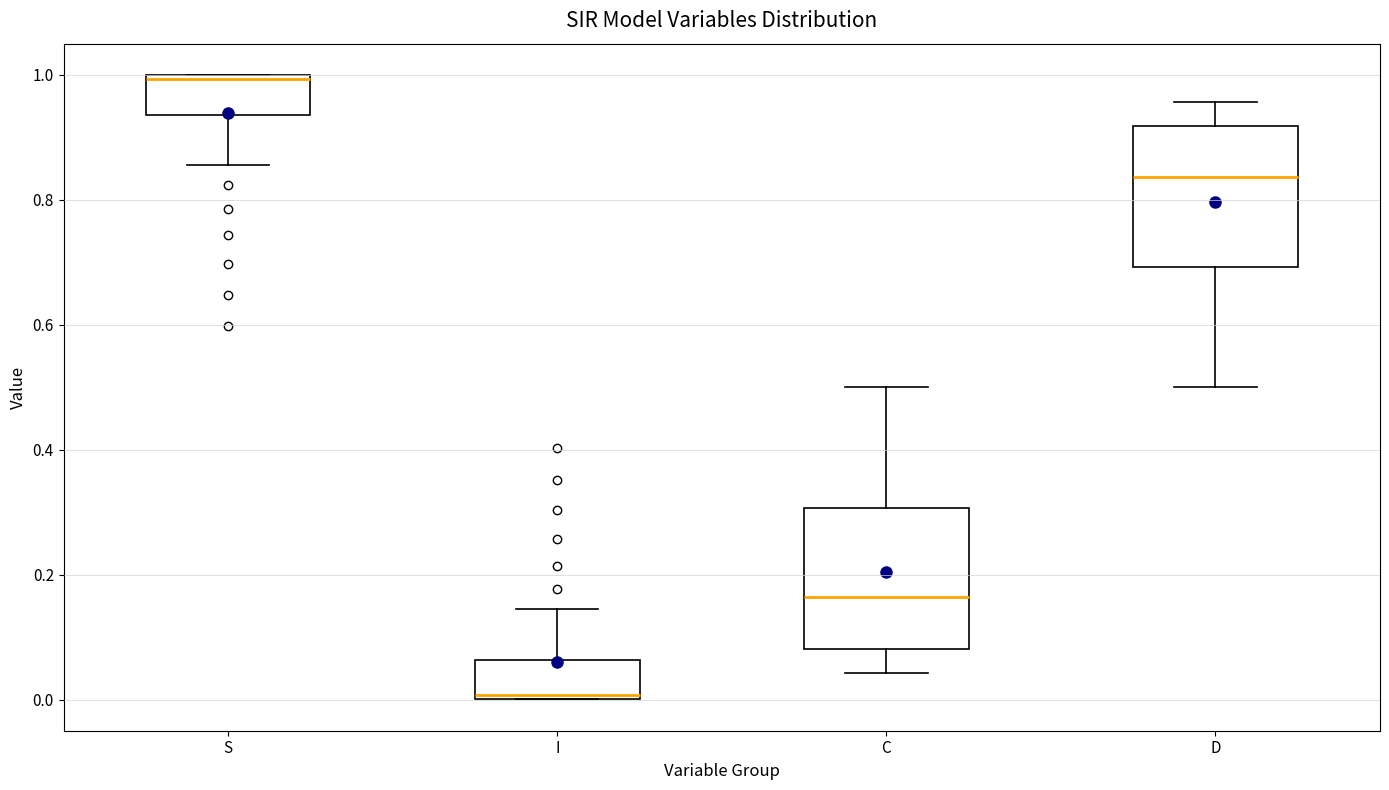

Which box has the highest median line?

S